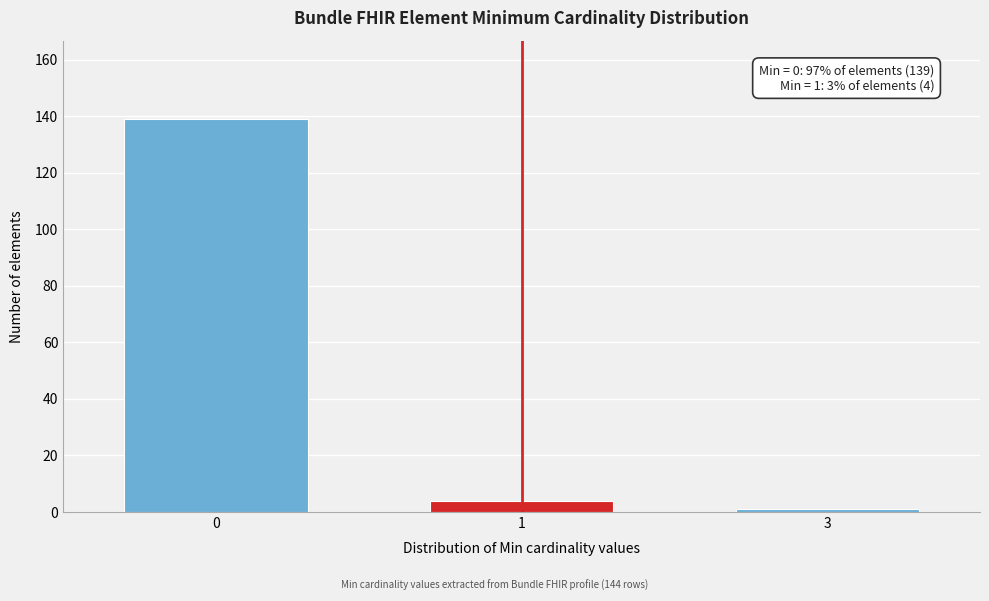

Reading right to left, list all the values displayed in this chart.

1	4	139